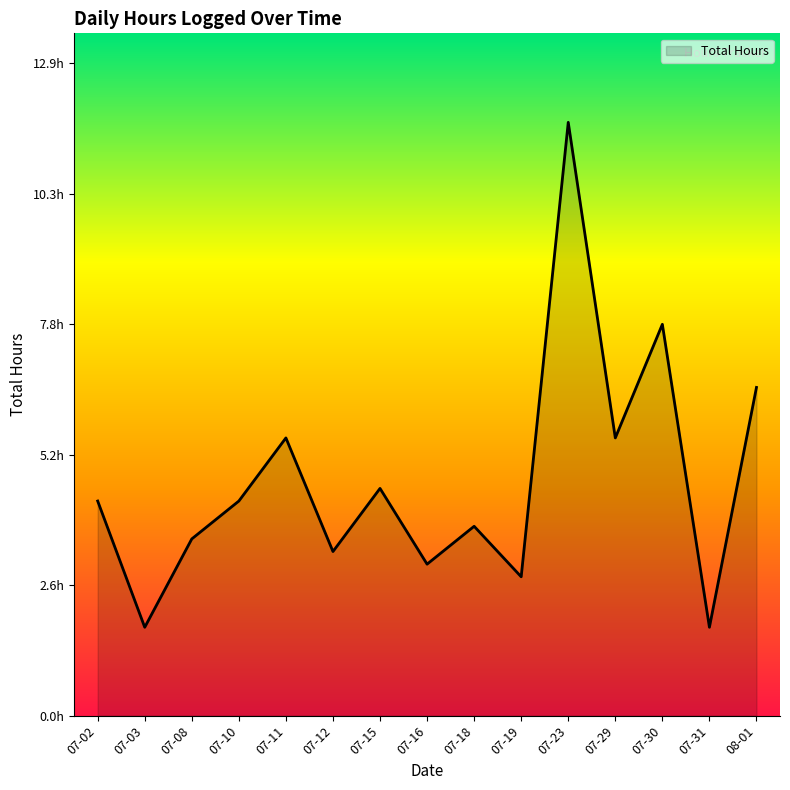

Does the chart display data point markers on the line(s)?

No